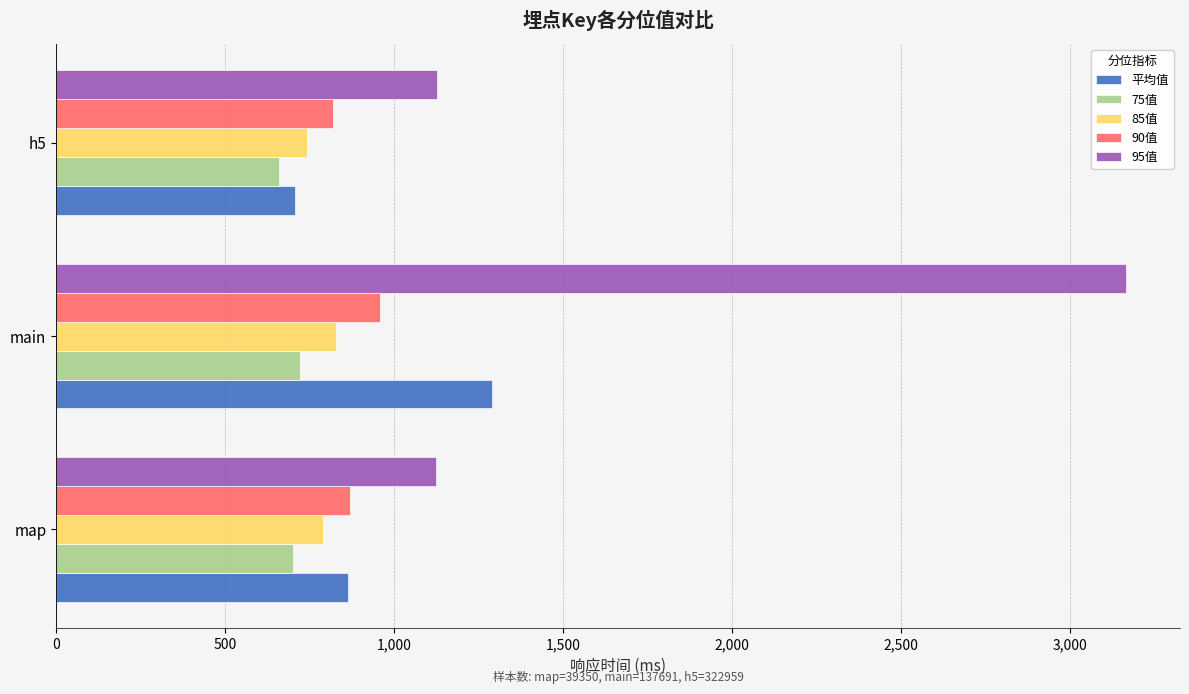

What is the approximate value of 90值 at map?

871.0